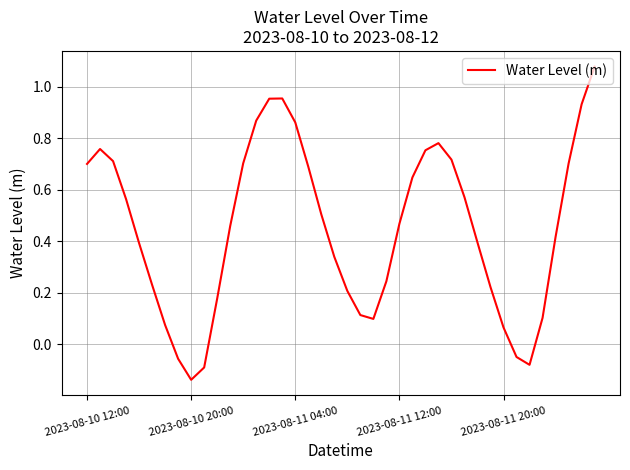

What is the difference between the maximum and minimum values?

1.2